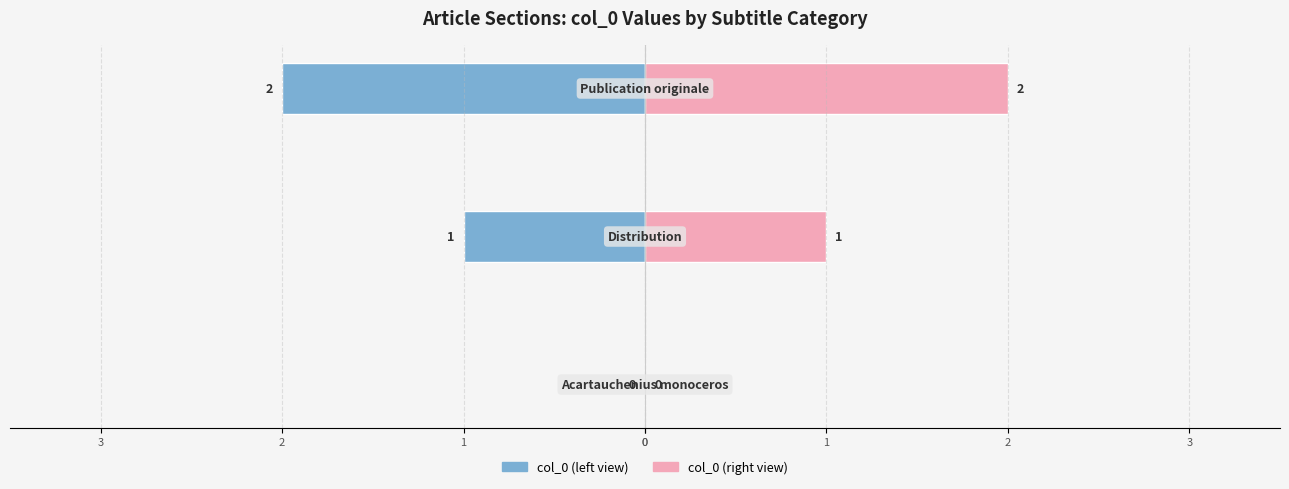

Where does the col_0 (row index, right view) series first go above 1?

2